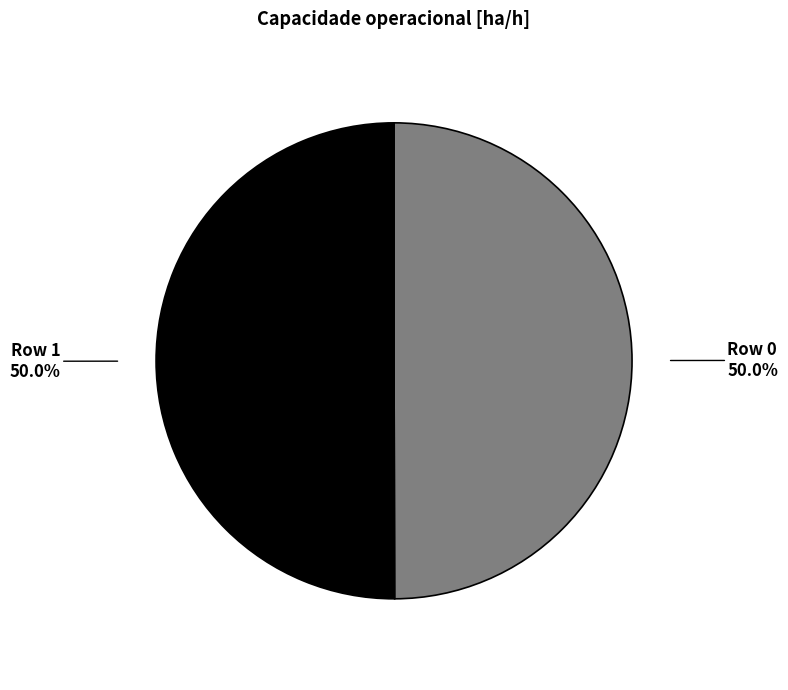

What percentage do Row 0 and Row 1 together represent?

100.0%